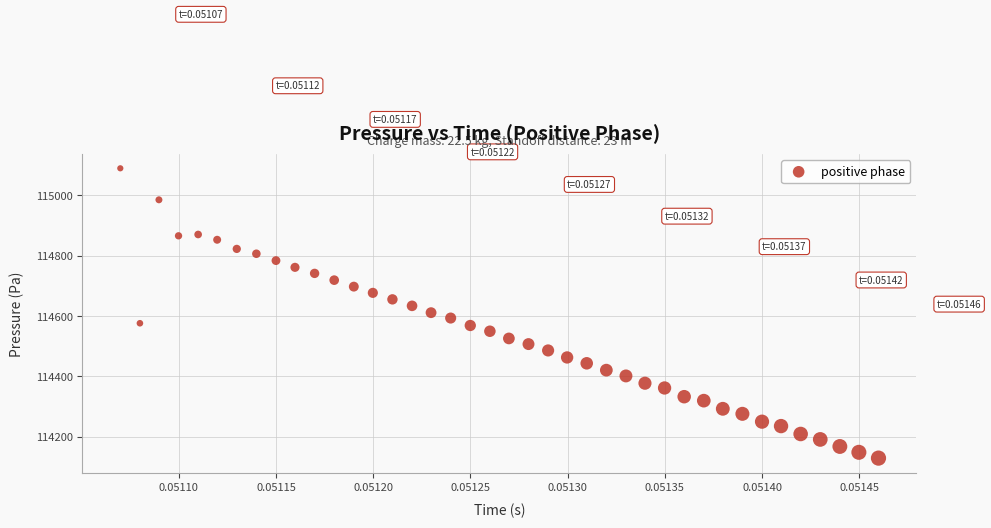

What is the range of Y values (max minus min)?

959.7